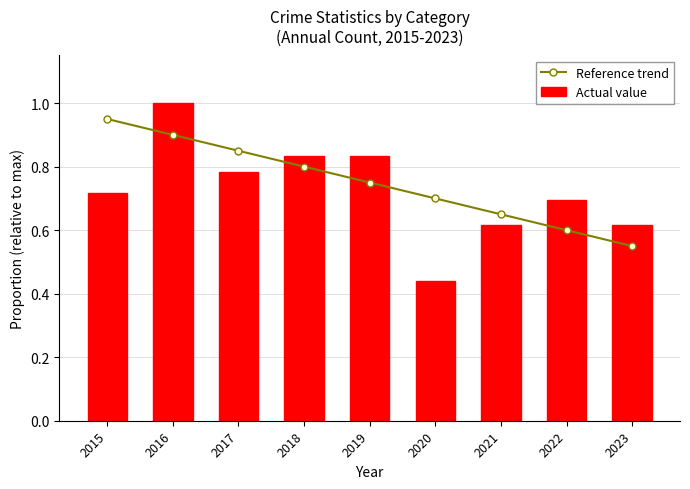

Count the number of data series in this chart.

2